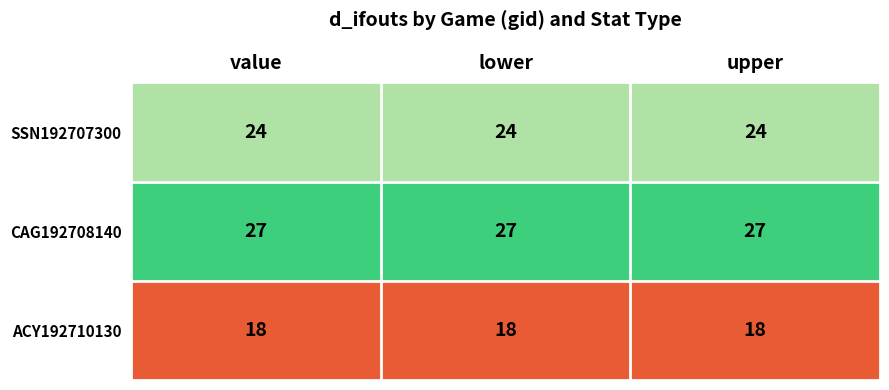

How many data points does each series have?

3